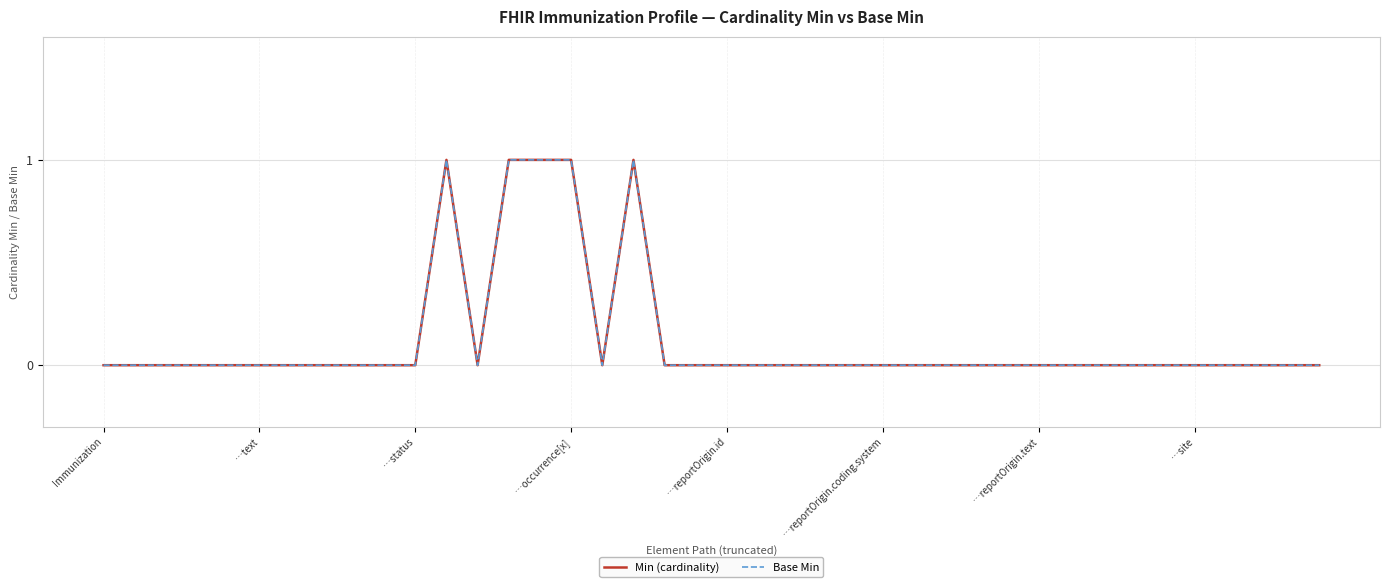

Which series has the widest spread of values?

Min (cardinality)